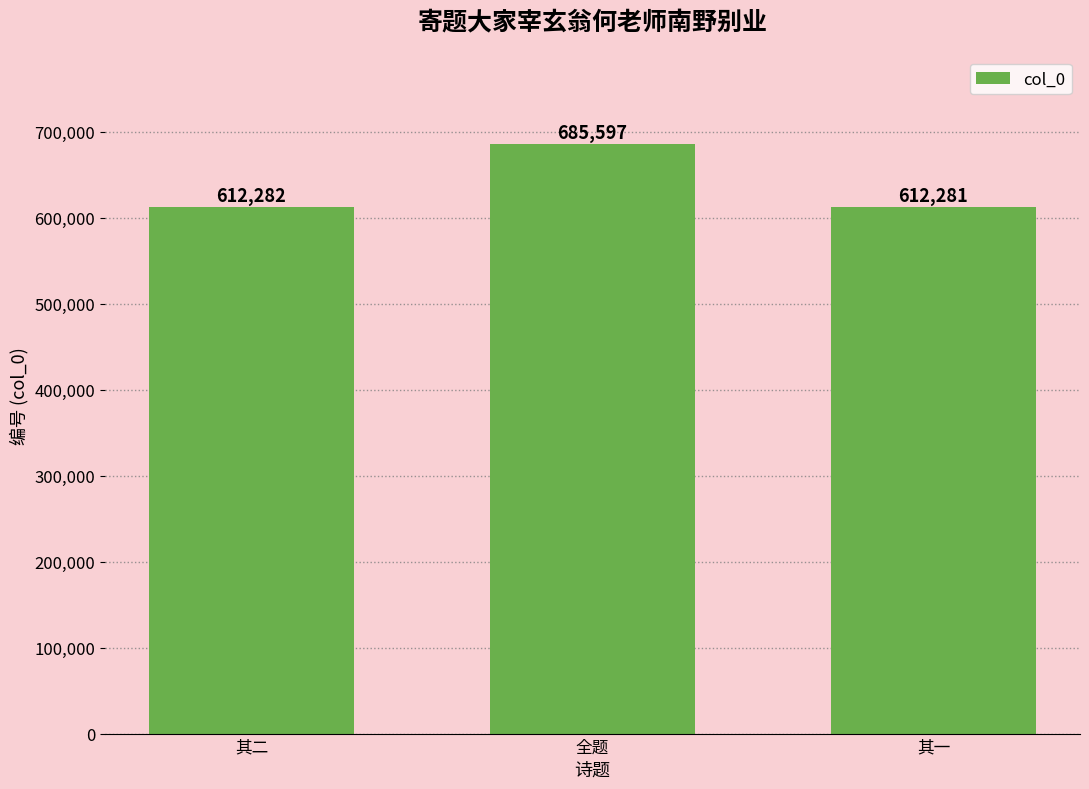

Which has a higher value, 其一 or 全题?

全题